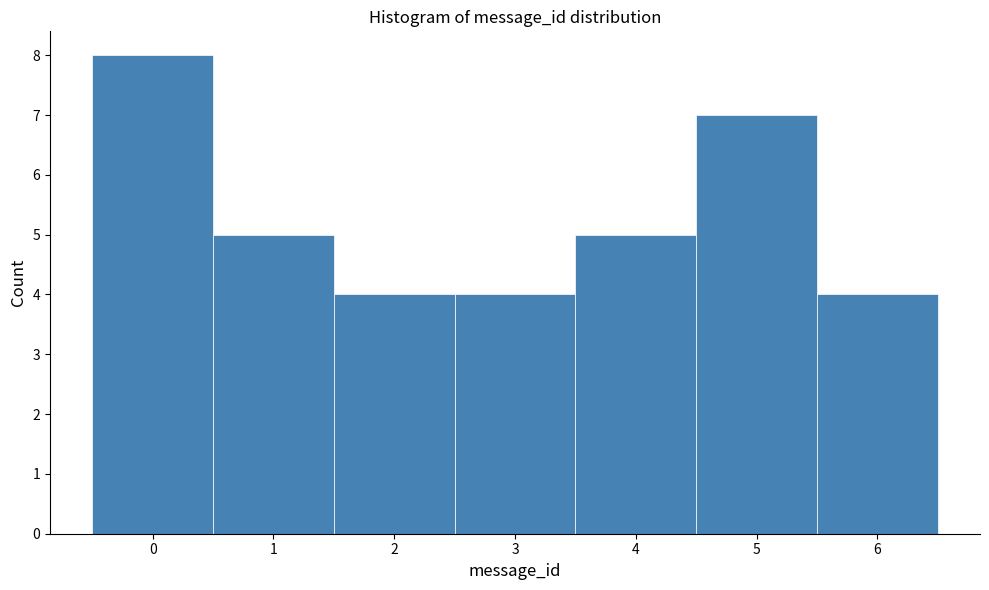

Reading left to right, transcribe this chart: for each bar, give the range it covers on the x-axis and its height. The values are not printed on the chart, so give them approximately, as read against the axis.

-0.5 to 0.5: 8
0.5 to 1.5: 5
1.5 to 2.5: 4
2.5 to 3.5: 4
3.5 to 4.5: 5
4.5 to 5.5: 7
5.5 to 6.5: 4